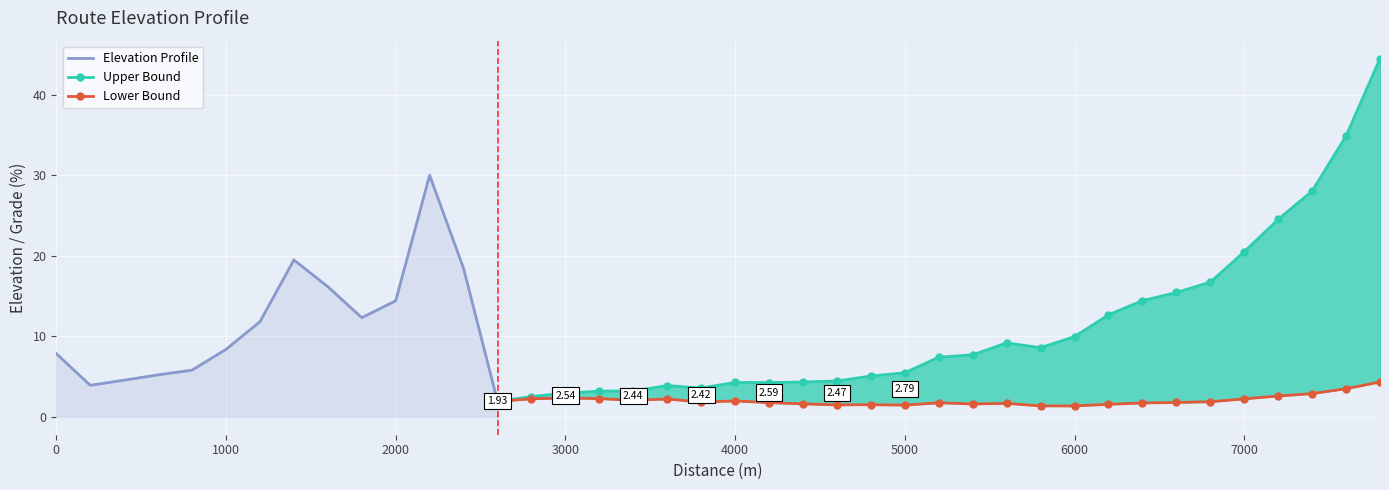

Reading right to left, what are all the values shown in this chart?

7800=14.5	7600=11.6	7400=9.6	7200=8.6	7000=7.4	6800=6.2	6600=5.9	6400=5.7	6200=5.2	6000=4.2	5800=3.8	5600=4.2	5400=3.6	5200=3.6	5000=2.8	4800=2.7	4600=2.5	4400=2.5	4200=2.6	4000=2.7	3800=2.4	3600=2.8	3400=2.4	3200=2.6	3000=2.5	2800=2.3	2600=1.9	2400=18.4	2200=30.0	2000=14.4	1800=12.3	1600=16.2	1400=19.5	1200=11.8	1000=8.4	800=5.8	600=5.2	400=4.6	200=3.9	0=7.9